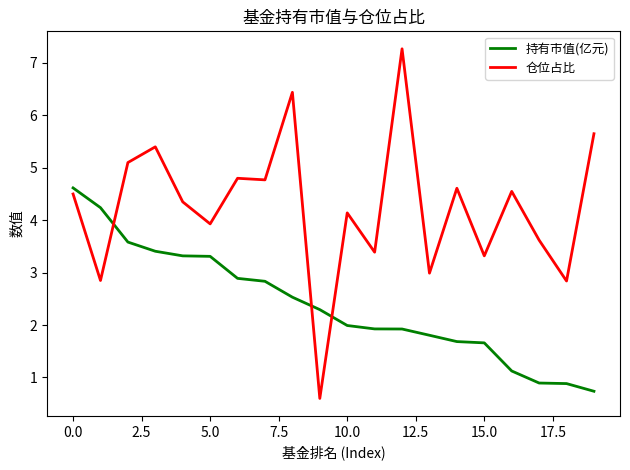

True or false: 持有市值(亿元) and 仓位占比 cross at least once.

True